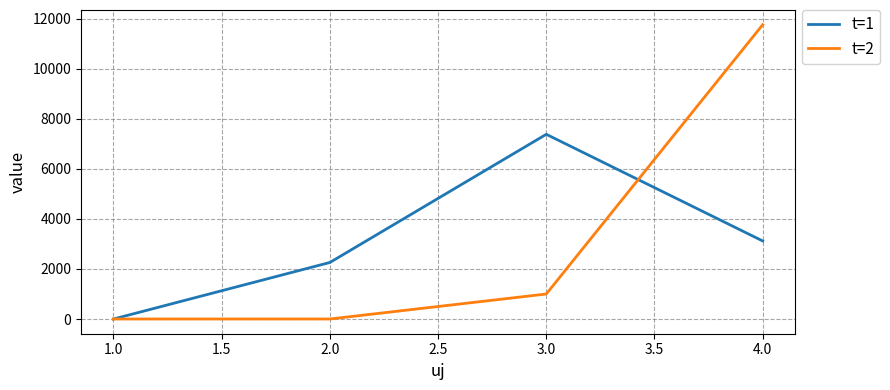

The value of t=1 at 4.0 is 5587.9. True or false?

False